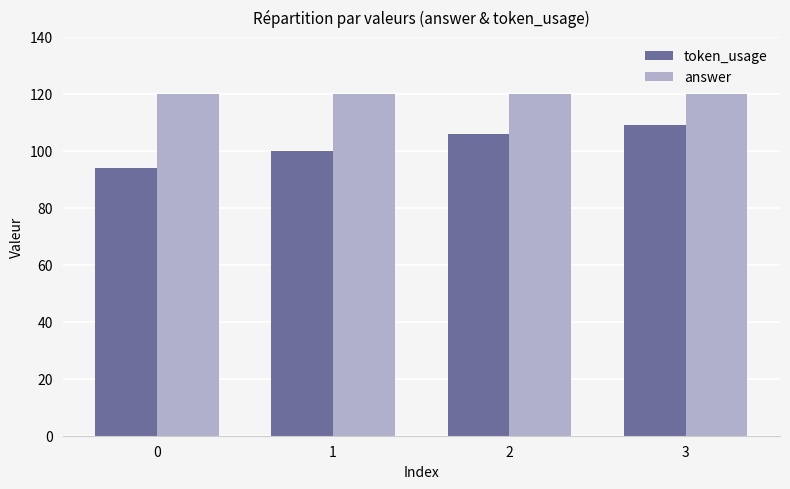

Reading left to right, extract all data points from this chart.

token_usage: 94	100	106	109
answer: 120	120	120	120